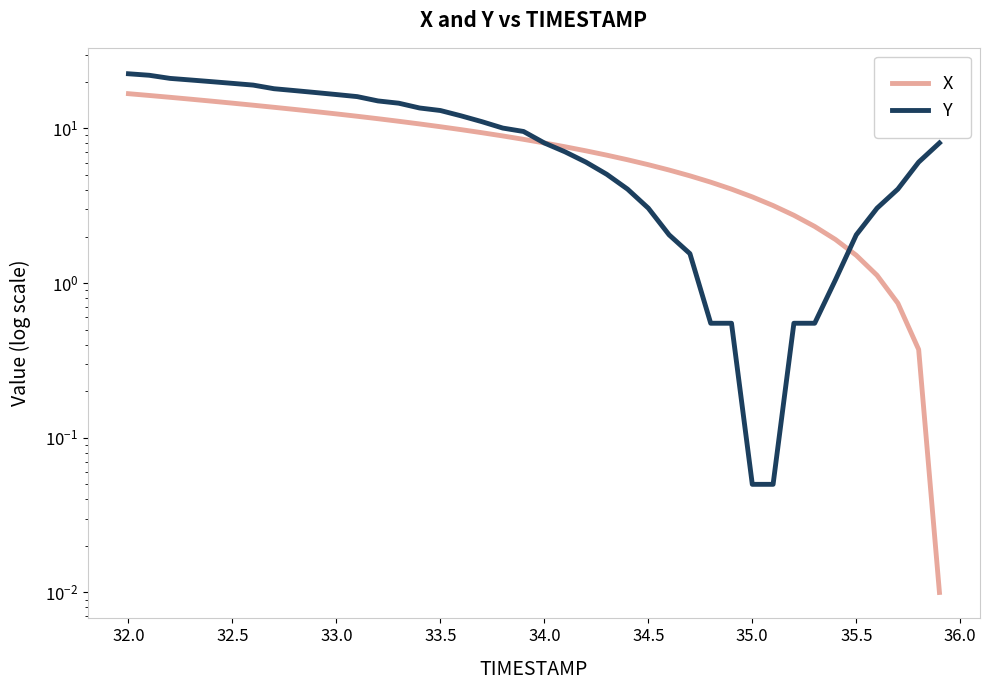

What are all the series names shown in the legend?

X, Y